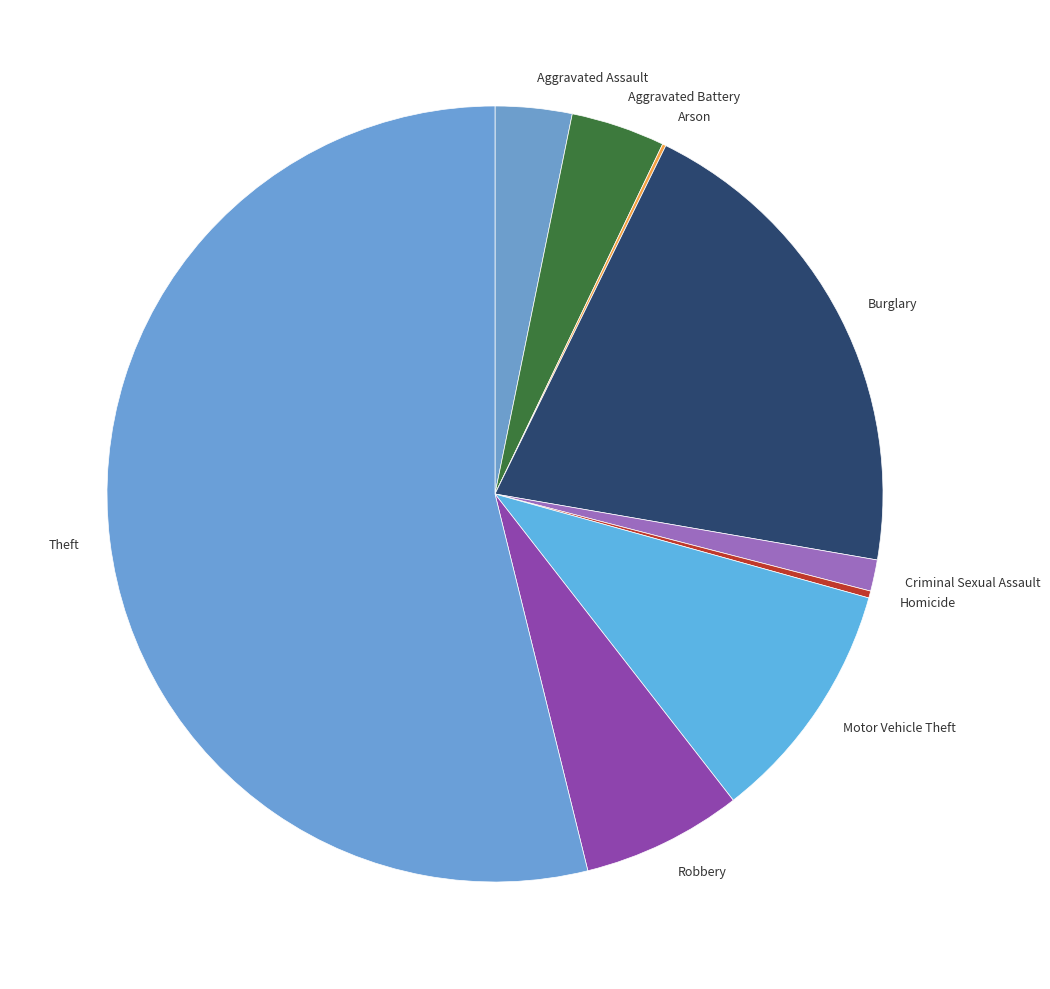

Does any single category account for the majority?

Yes